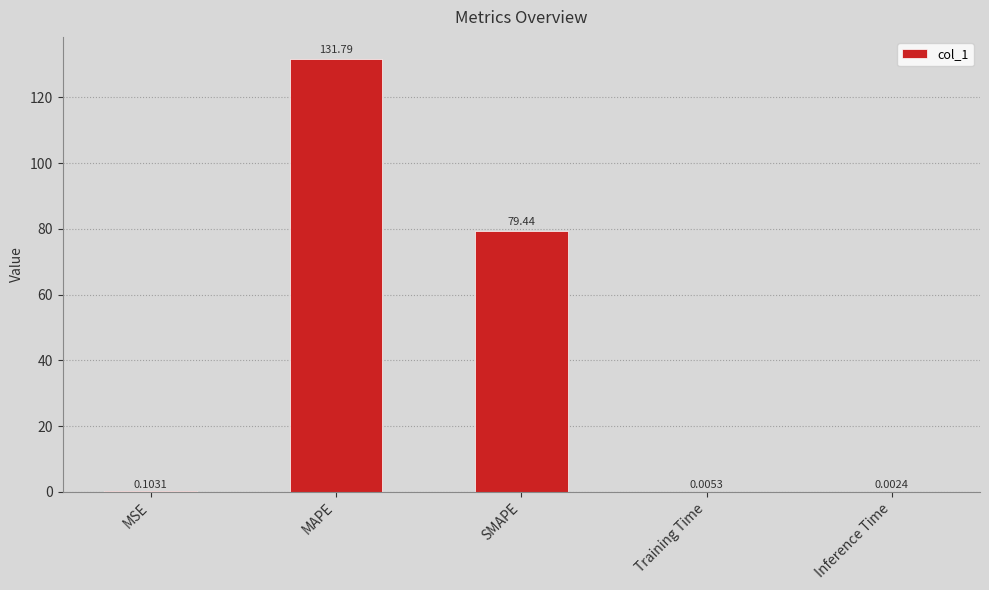

Which category has the highest value across all series?

MAPE